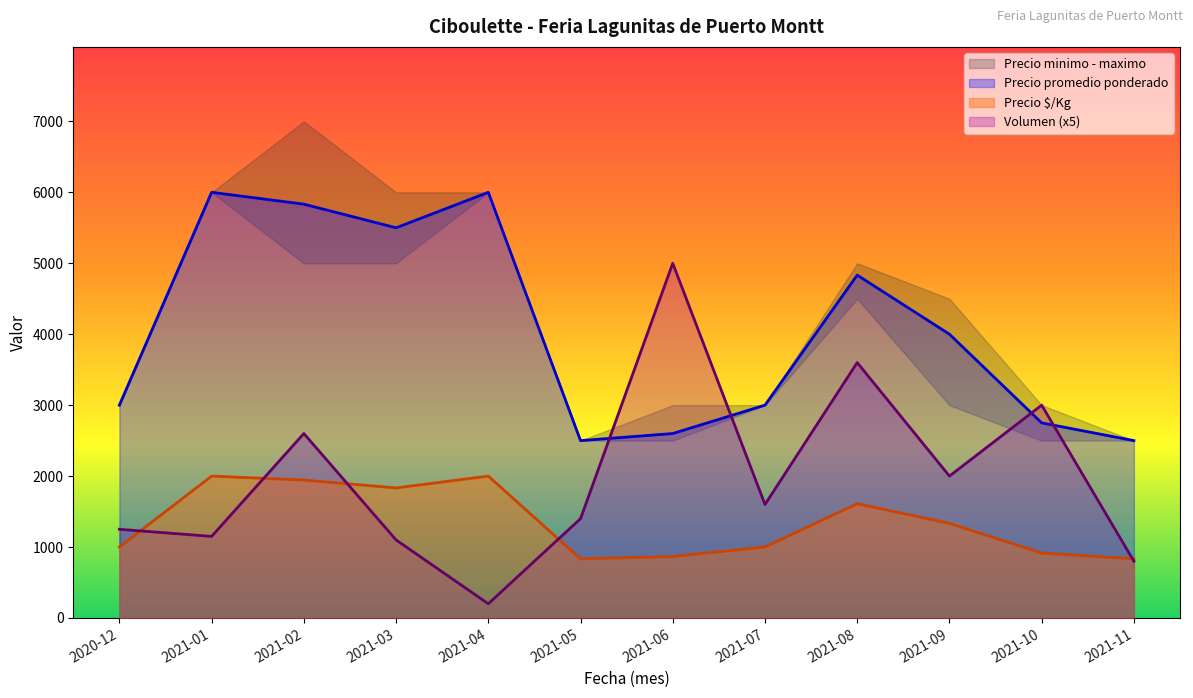

The value of Precio $/Kg at 2021-06 is 1165. True or false?

False